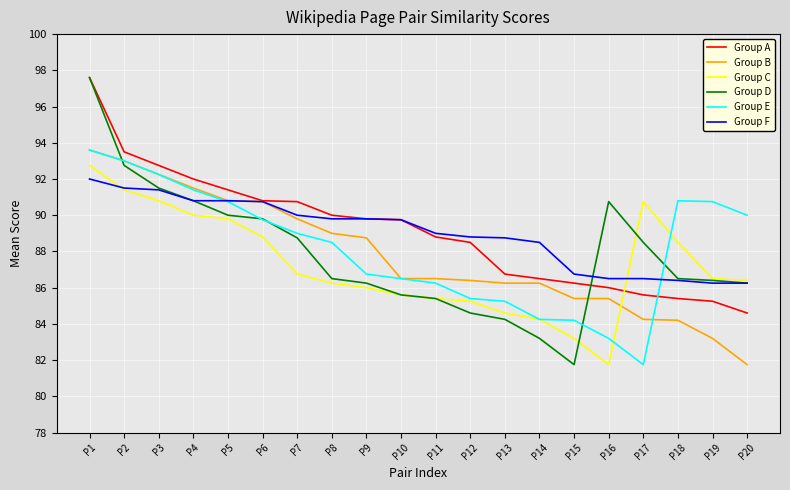

At which category does the chart reach its peak across all series?

P1